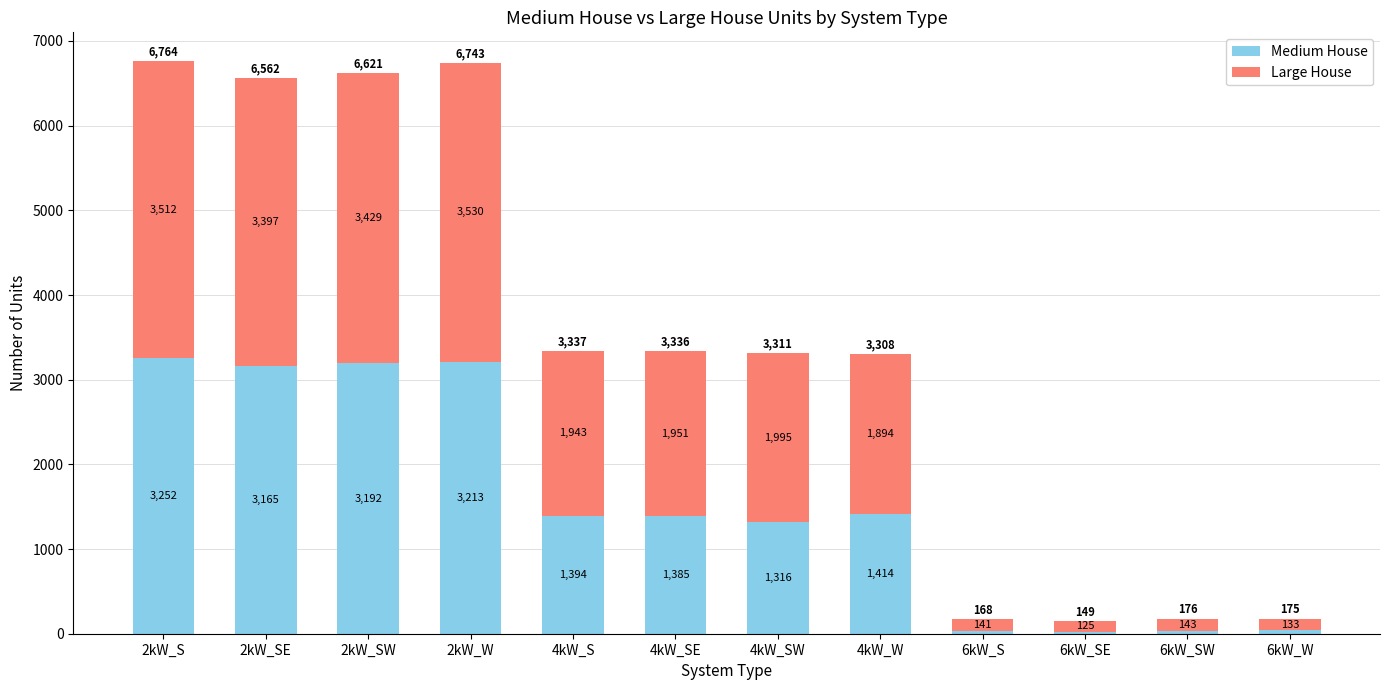

At which label does Medium House reach its peak?

2kW_S